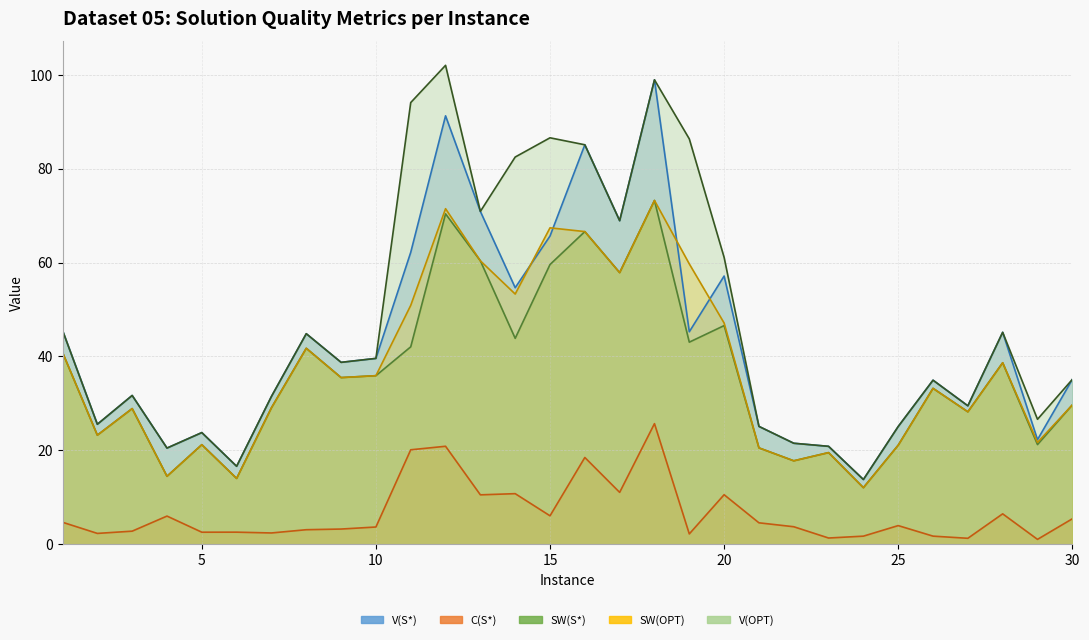

What is the approximate value of C(S*) at 11?

20.1